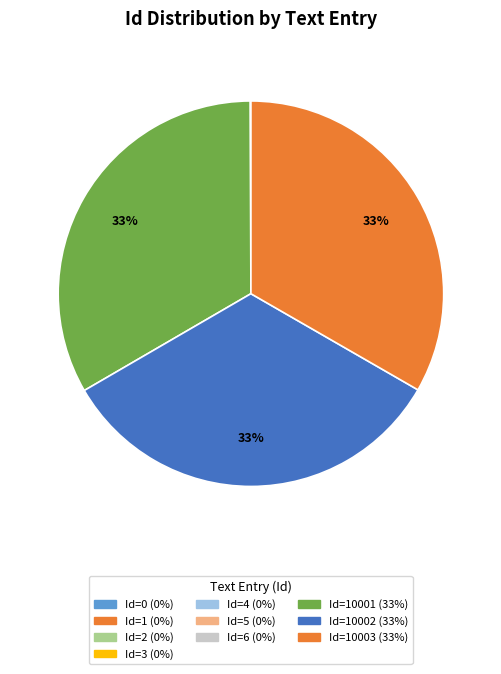

Count the number of slices in the pie.

10